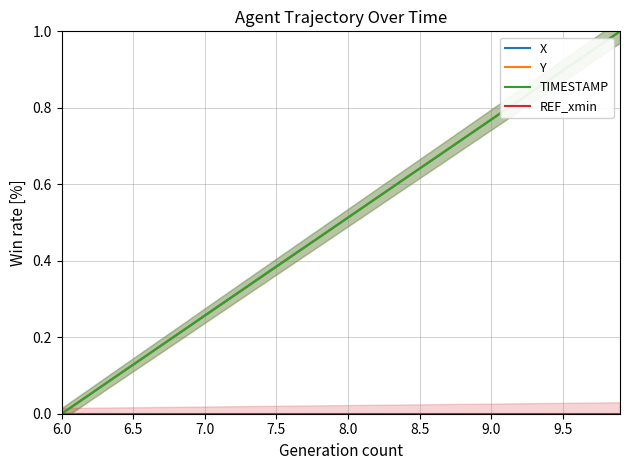

Which category has the lowest value in the Y series?

6.0